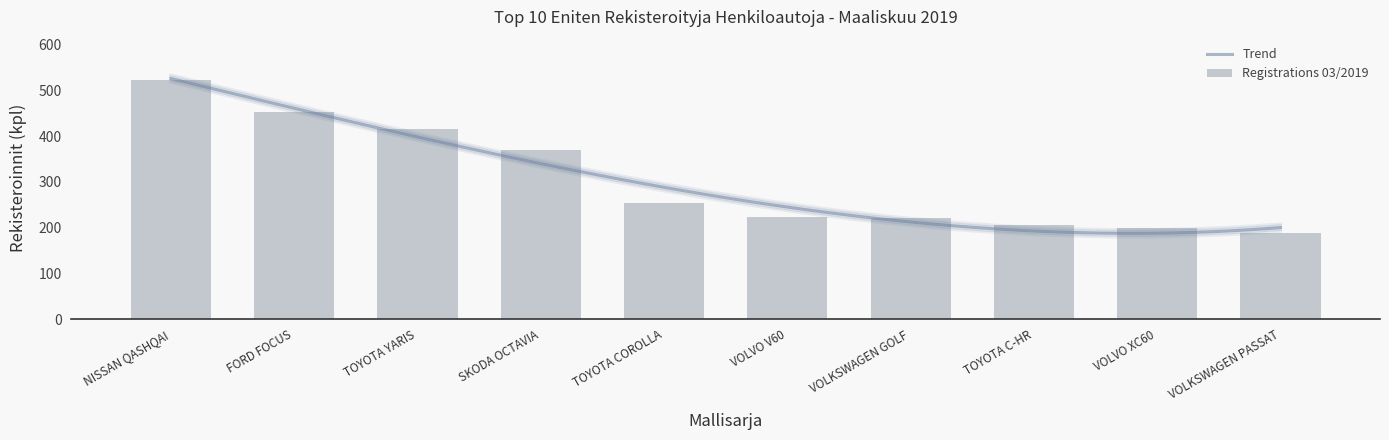

Reading left to right, extract all data points from this chart.

523	452	415	370	253	223	222	205	199	189